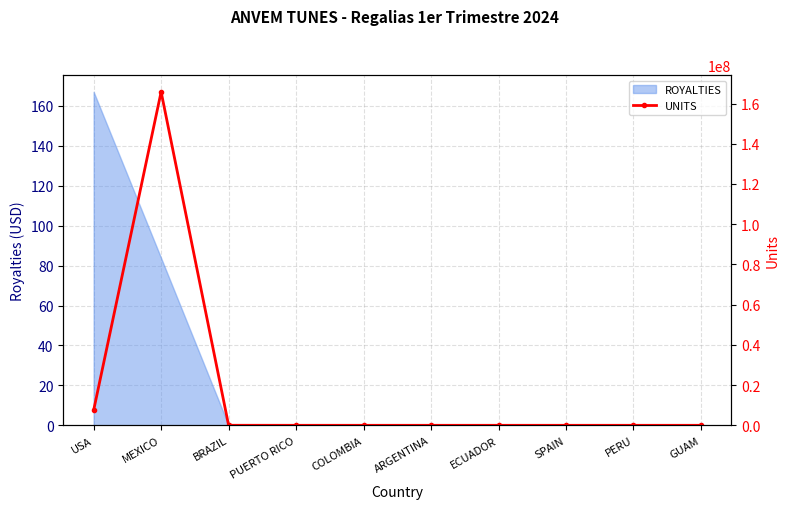

True or false: ROYALTIES has a value of 83.8 at MEXICO.

True